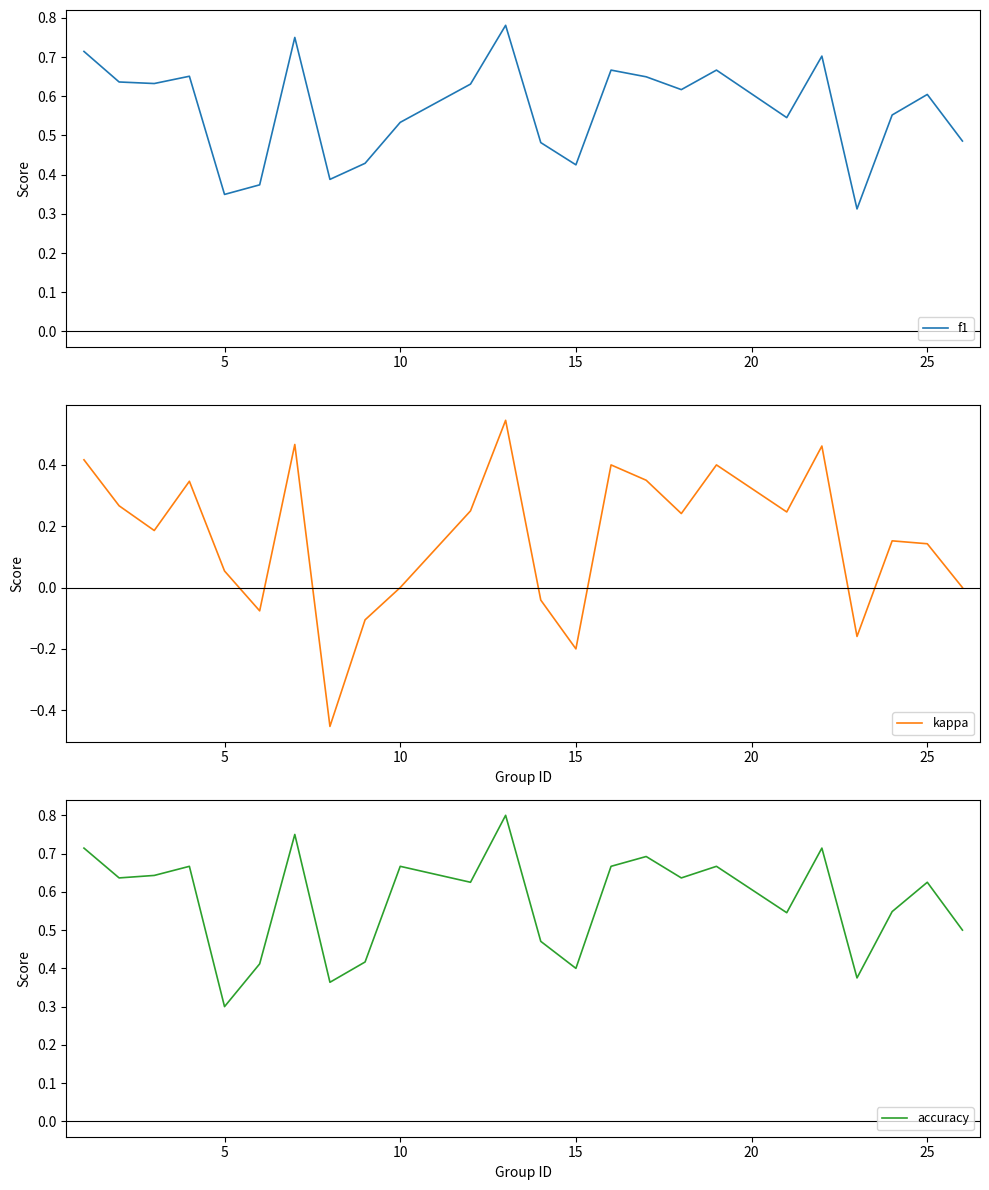

At which label is accuracy closest to 0?

5